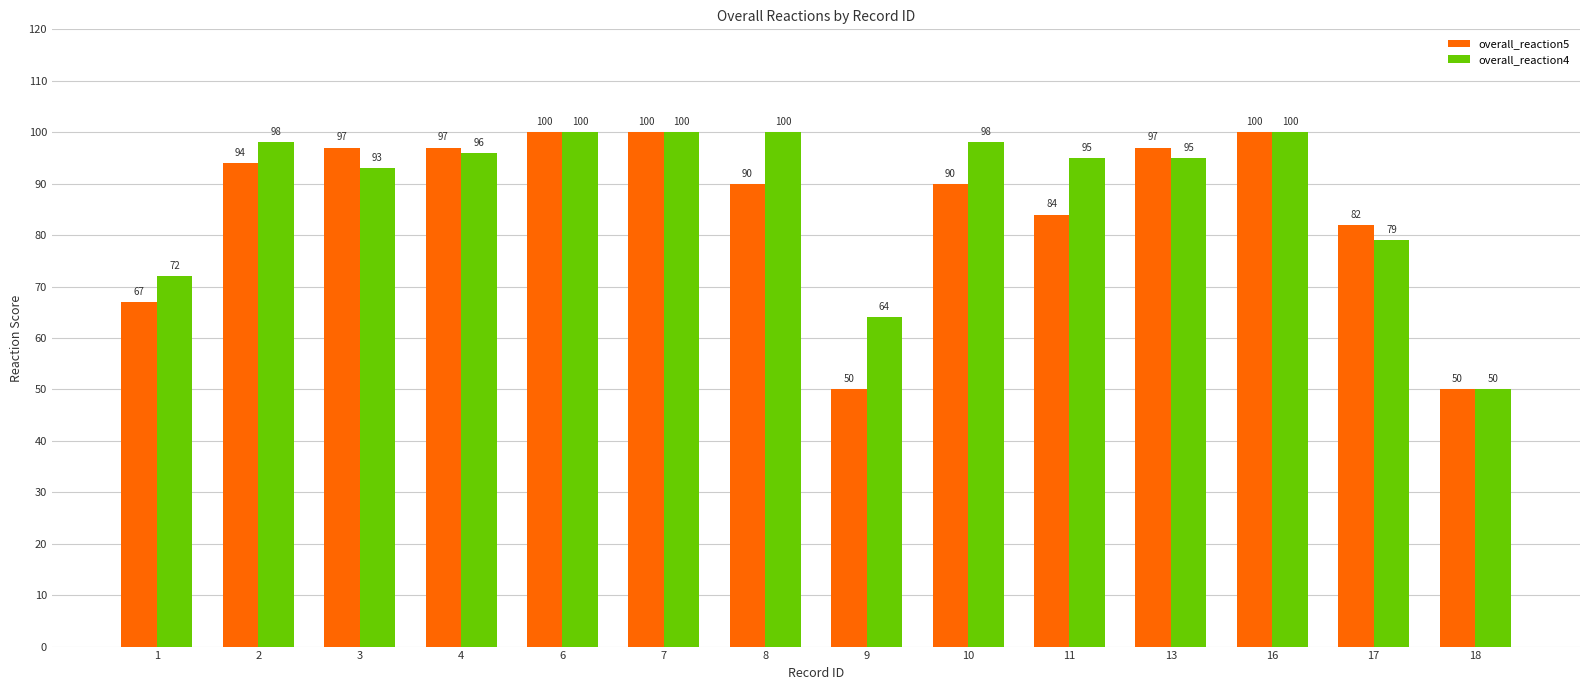

What value does the overall_reaction5 series have at 2, to the nearest 5?

95